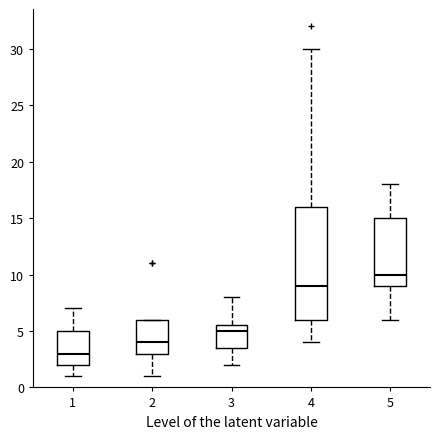

Which box is the tallest, from its lower edge to its upper edge?

4